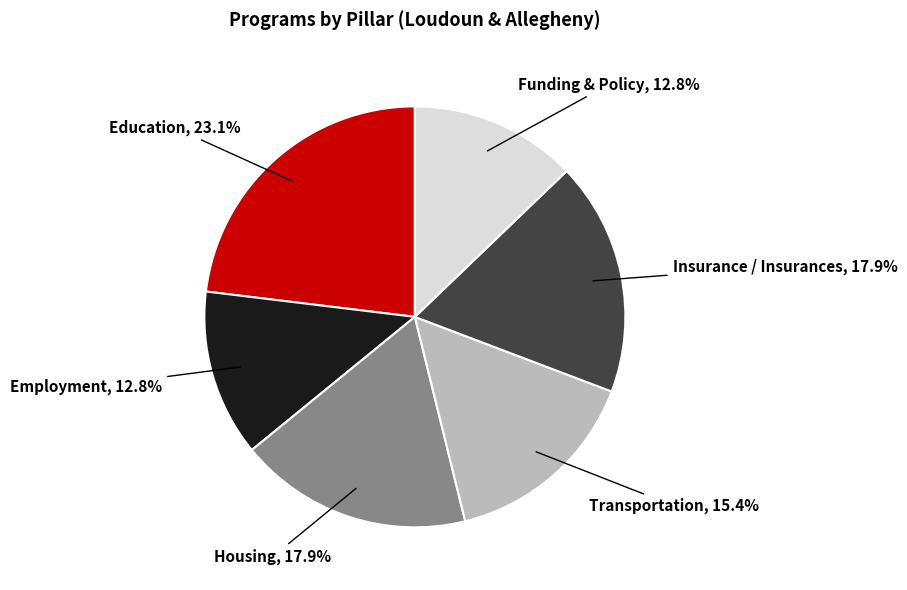

Does any single category account for the majority?

No